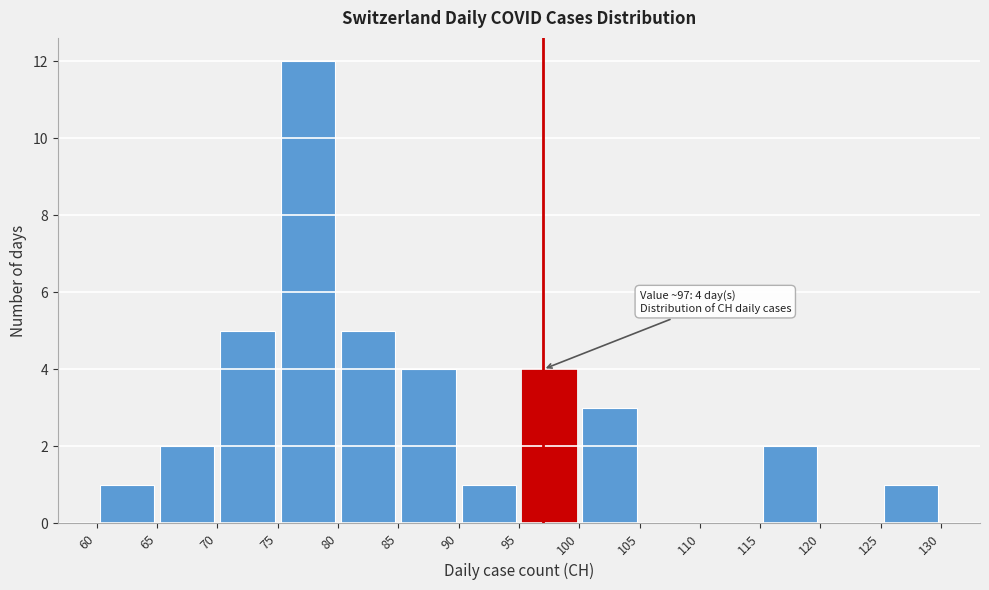

Over which range of the x-axis is the bar tallest?

75 to 80